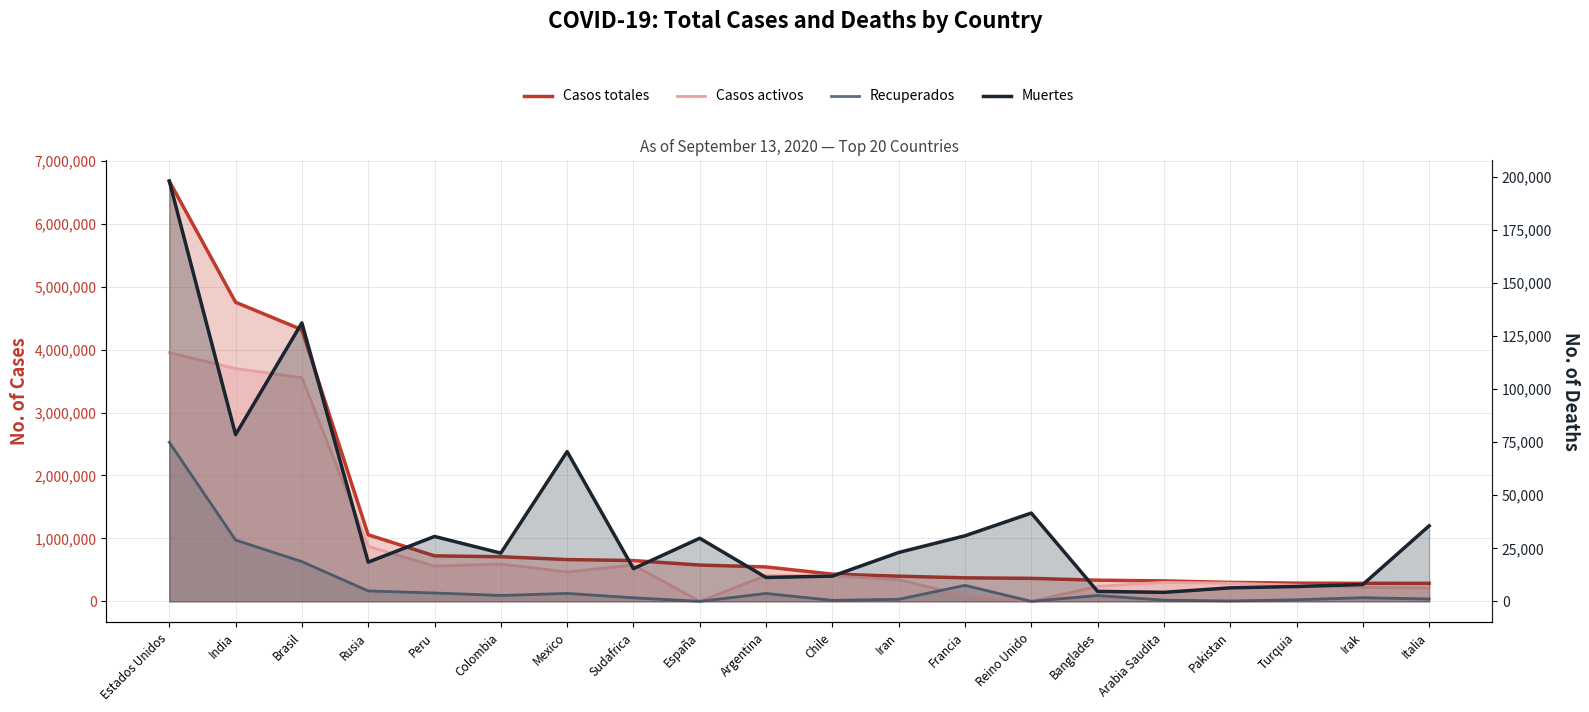

Reading right to left, what are all the values shown in this chart?

Casos totales: 286297	286778	289635	300955	325050	336044	365174	373911	399940	432666	546481	576697	648214	663973	708964	722832	1057362	4315858	4751788	6676601
Casos activos: 213191	221283	257731	288536	301836	238271	0	89059	344516	404919	409771	0	576423	467525	592820	559321	873535	3553421	3699298	3950354
Recuperados: 37503	57554	24905	6046	18974	93071	0	253942	32395	15852	125447	0	56364	125844	93410	132918	165343	631163	973876	2528119
Muertes: 35603	7941	6999	6373	4240	4702	41623	30910	23029	11895	11263	29747	15427	70604	22734	30593	18484	131274	78614	198128